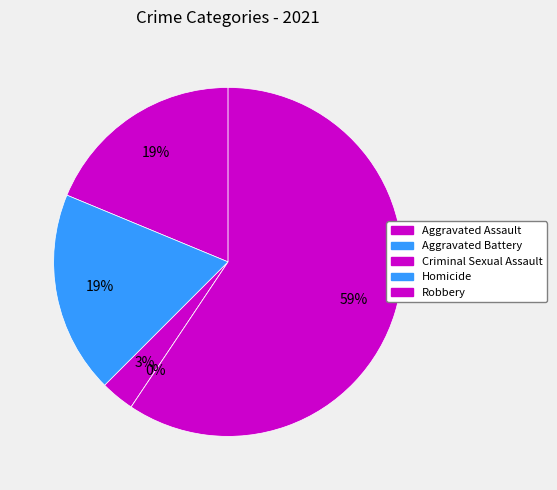

What is the ratio of the value at Aggravated Battery to the value at Robbery?

0.3